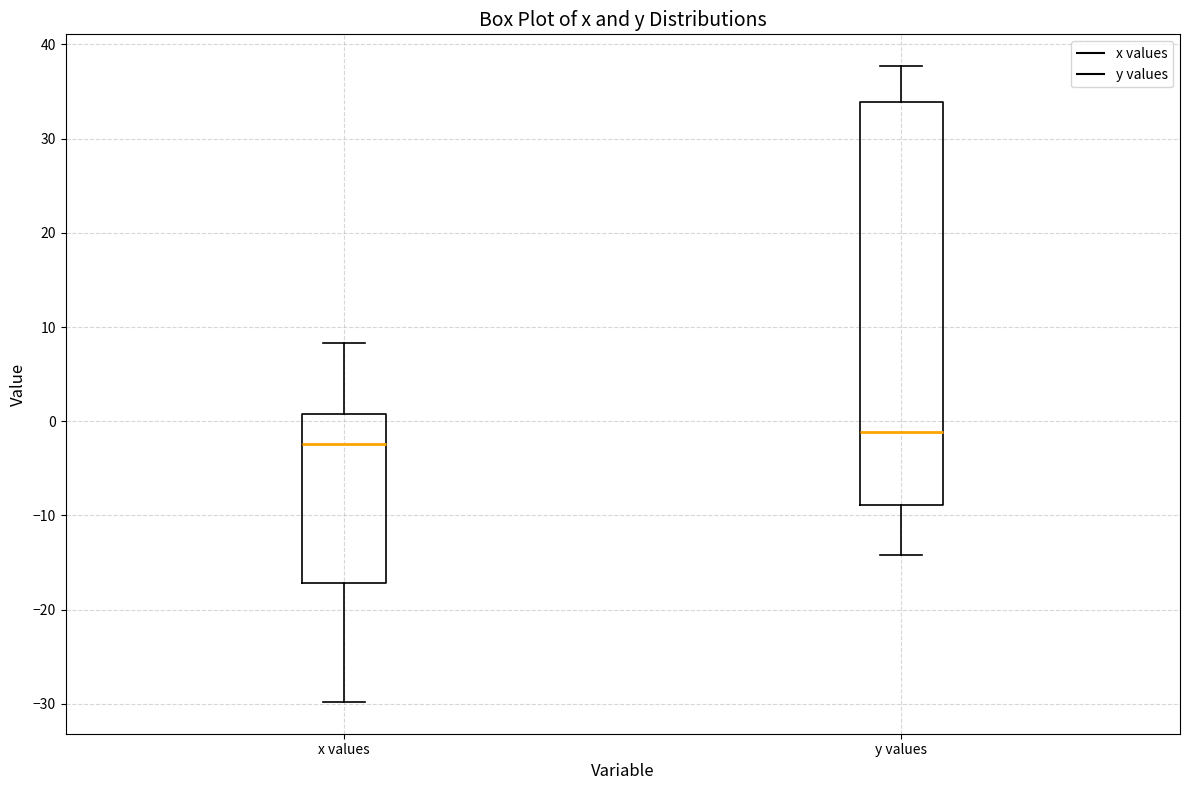

Which box is the tallest, from its lower edge to its upper edge?

y values